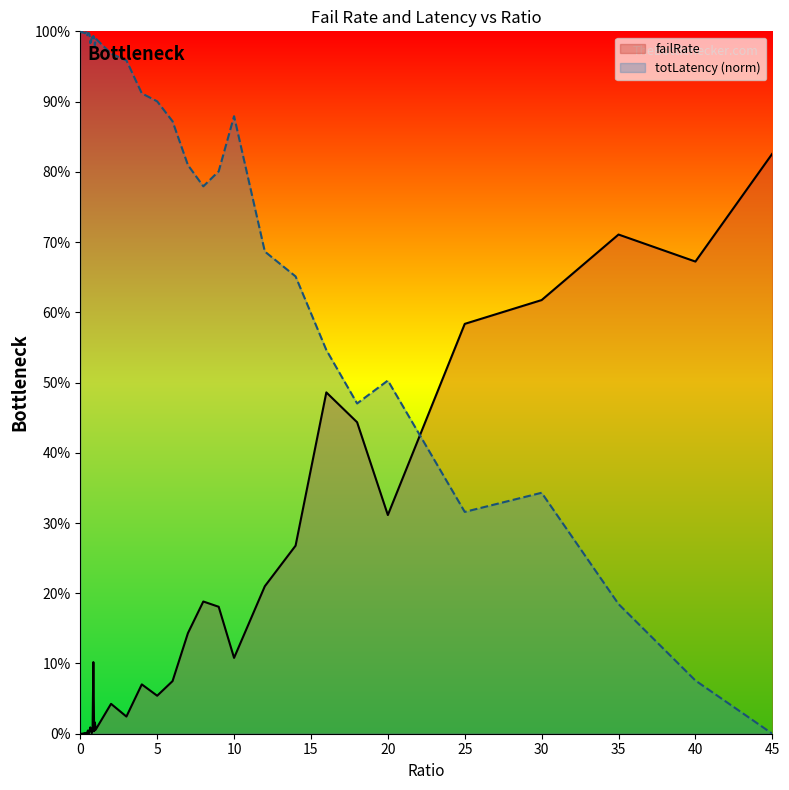

How many times do failRate and totLatency_scaled cross each other?

1